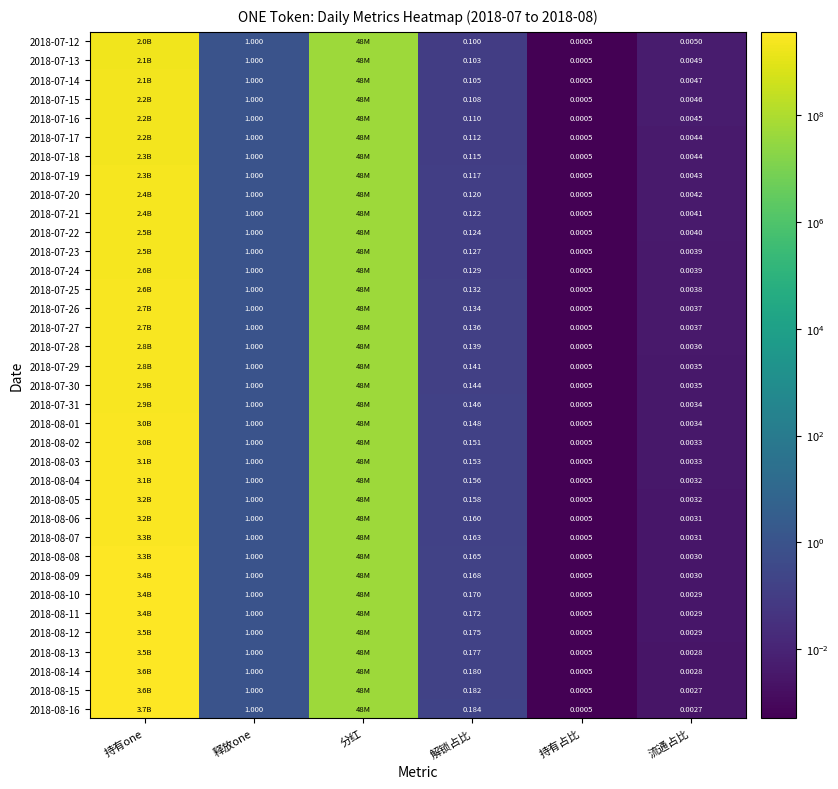

Is it true that 2018-08-05 equals 0.0 at 流通占比?

True